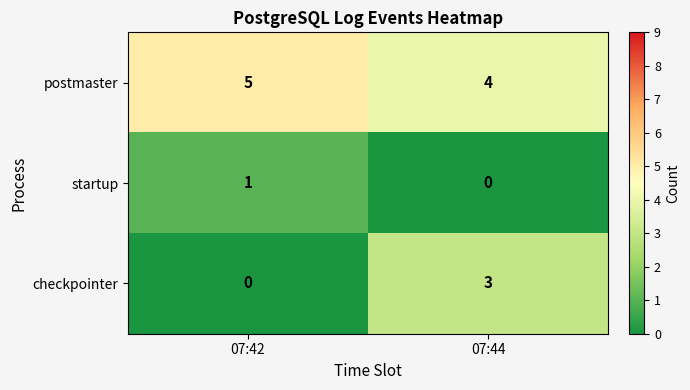

Where is startup nearest to the value 0?

07:44